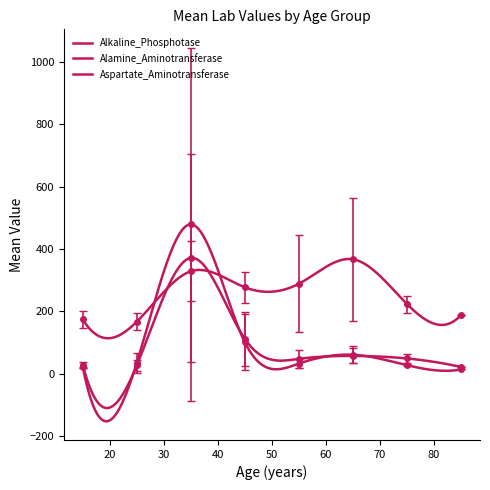

Which series ends up on top after the final intersection of Aspartate_Aminotransferase and Alkaline_Phosphotase?

Alkaline_Phosphotase